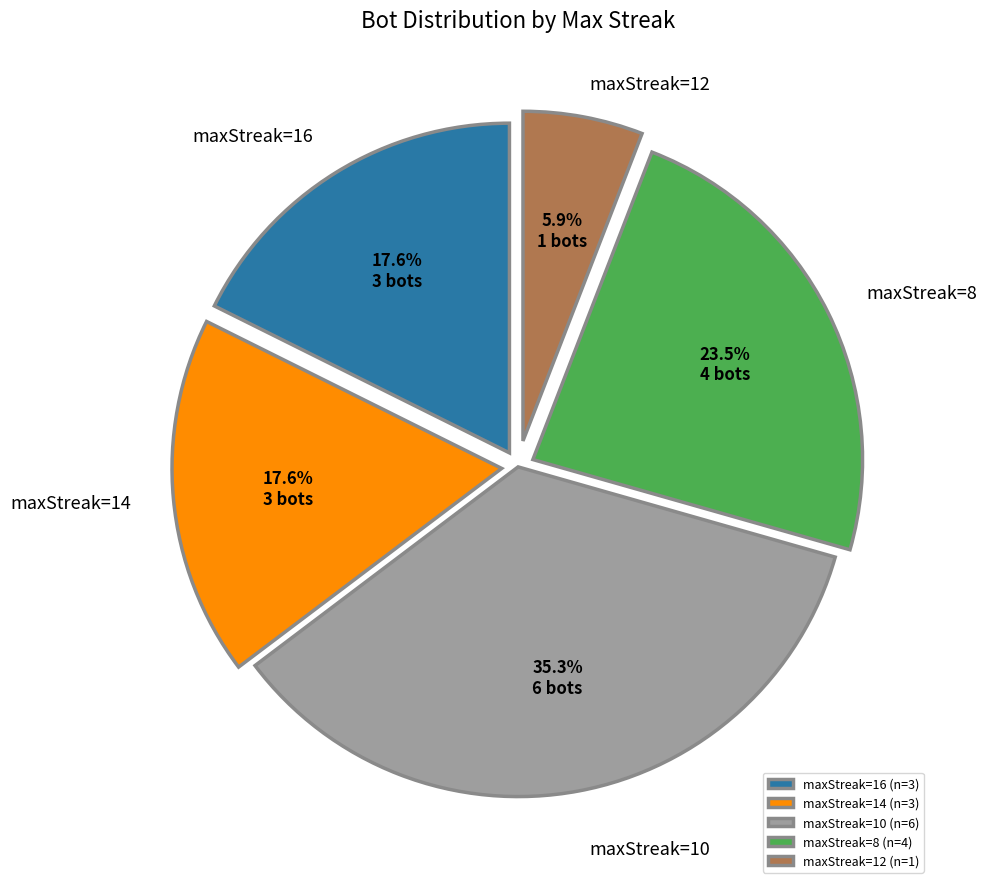

Do maxStreak=8 and maxStreak=10 together represent more than half of the pie?

Yes